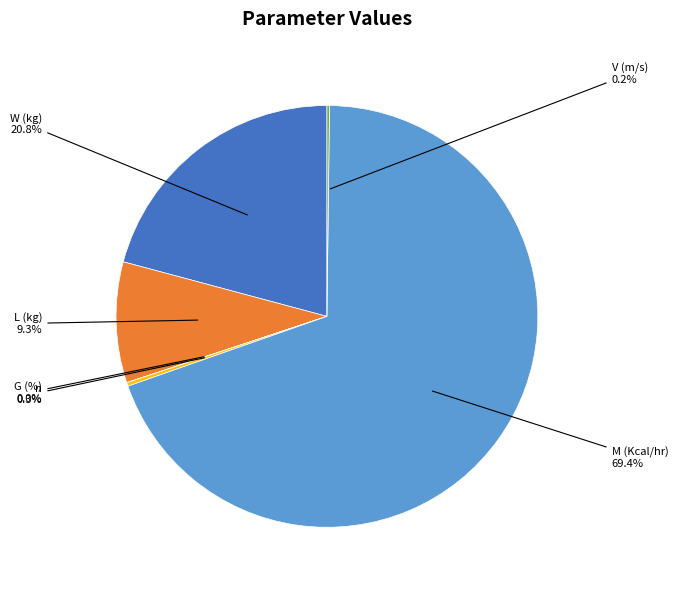

To the nearest percent, what is the difference between the largest and smallest slice percentages?

69%